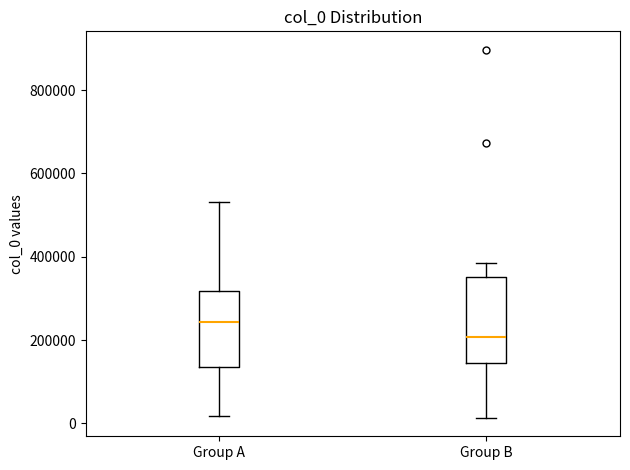

Which box is the tallest, from its lower edge to its upper edge?

Group B